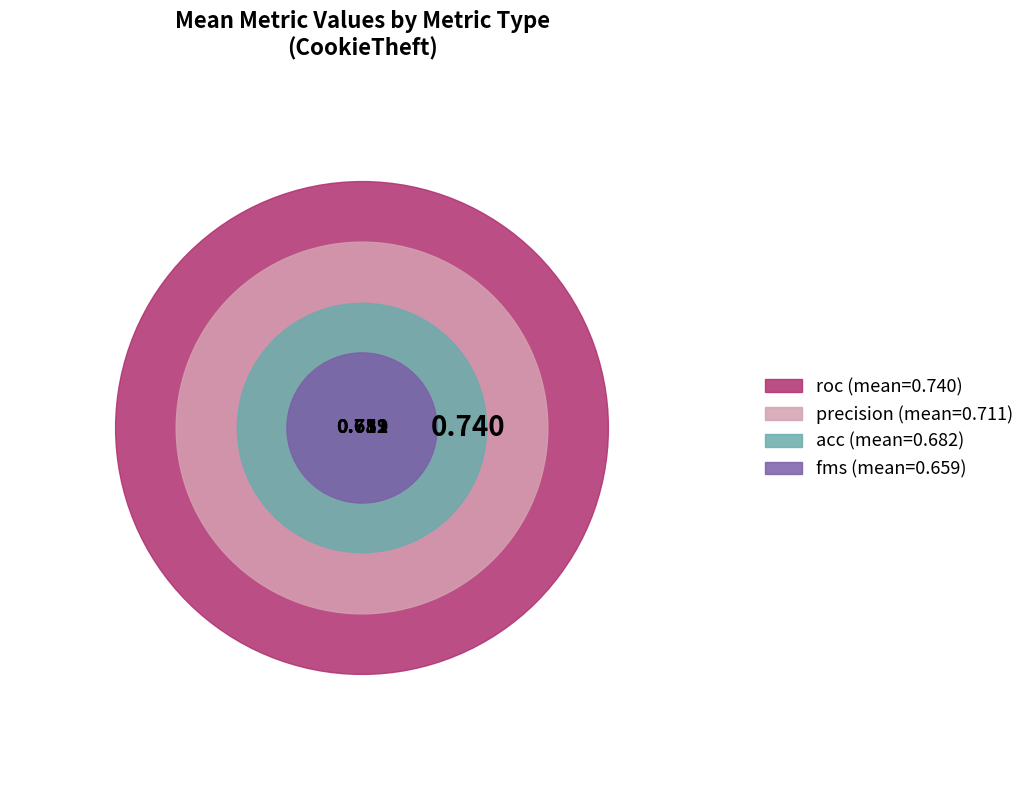

What is the smallest slice in the pie chart?

fms